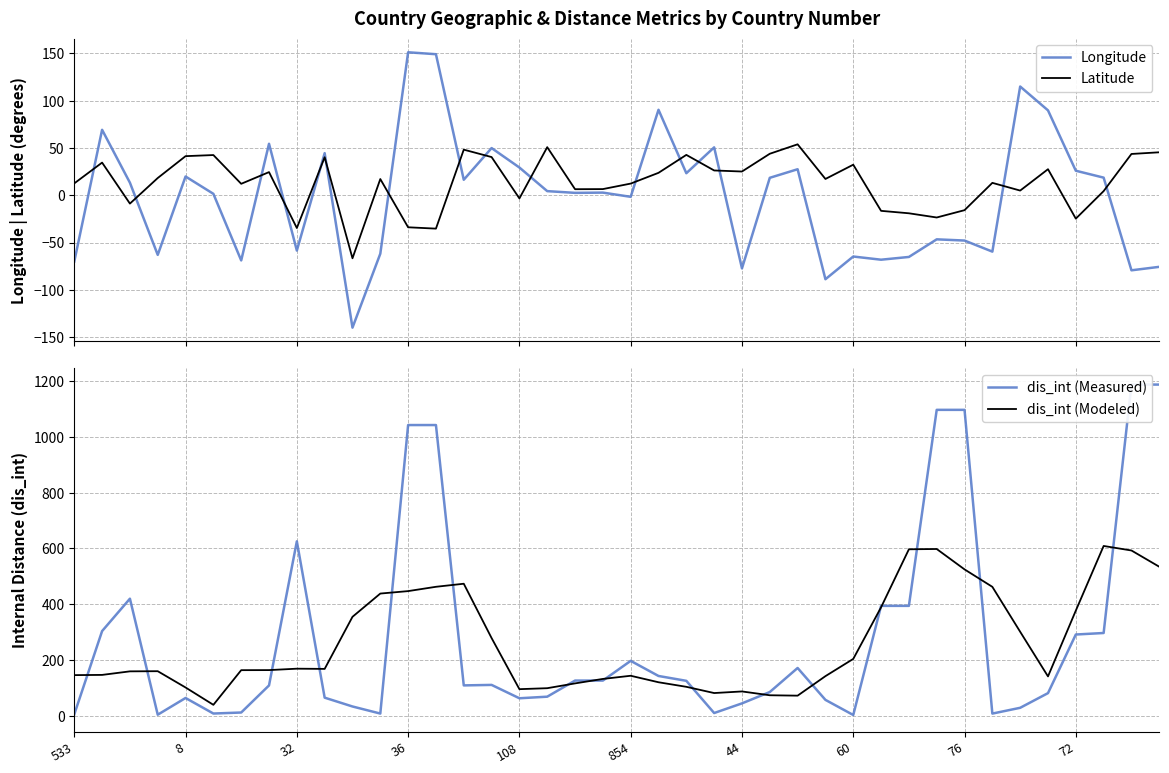

What is the lowest value of the Latitude series?

-66.7